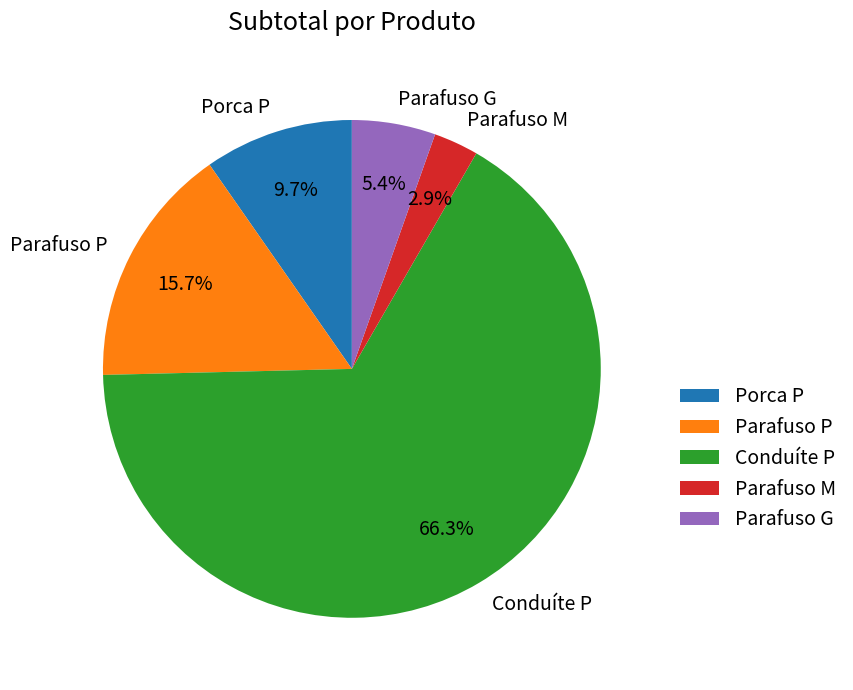

To the nearest percent, what is the difference between the largest and smallest slice percentages?

63%